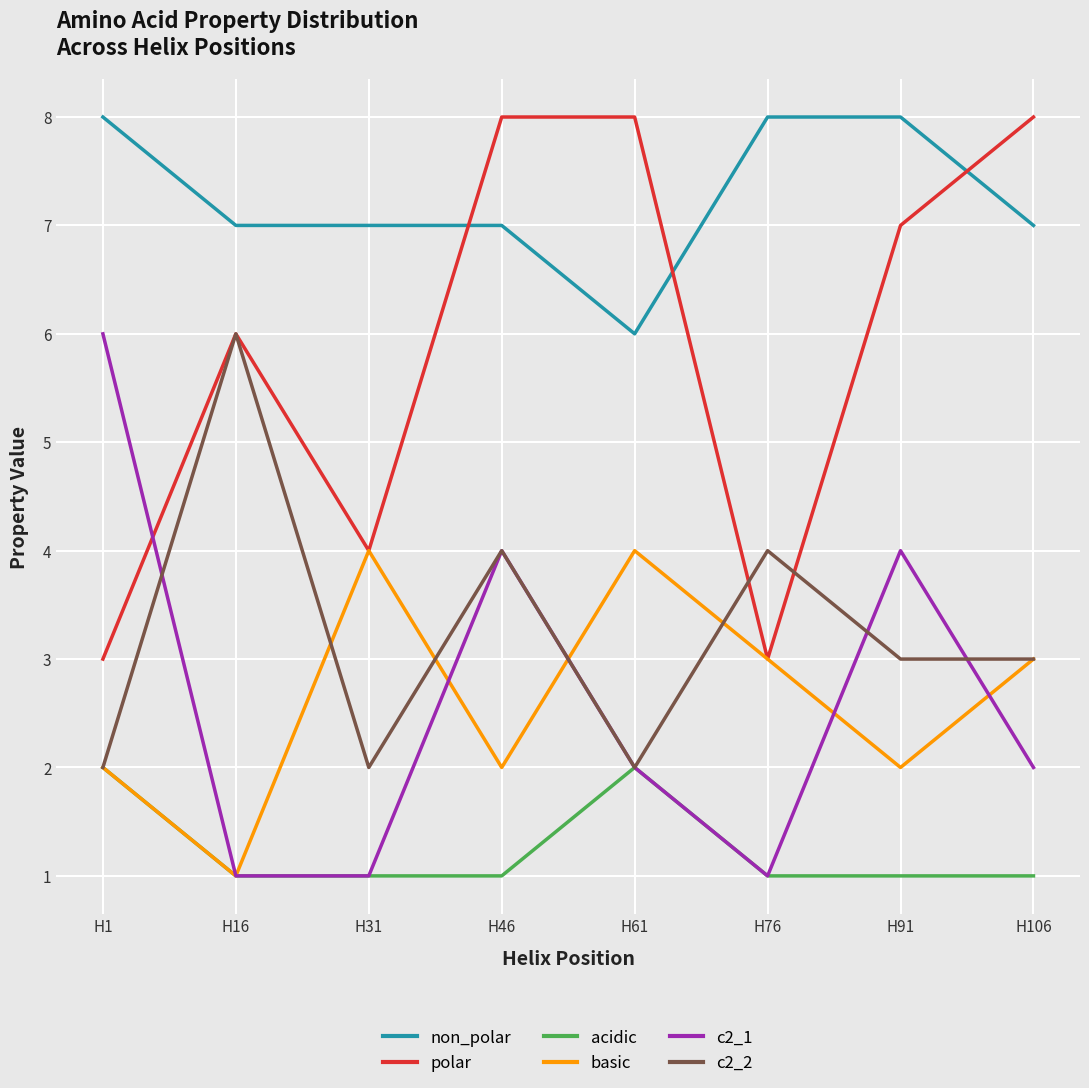

At which category does basic reach its first local peak?

H31